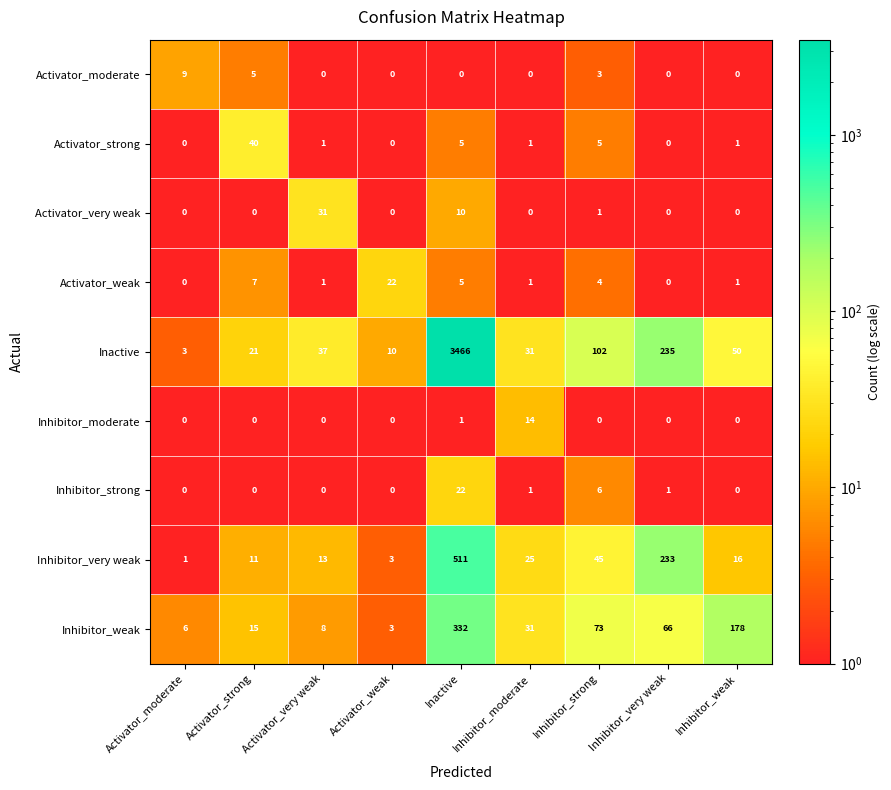

The value of Inhibitor_strong at Activator_strong is 0. True or false?

True